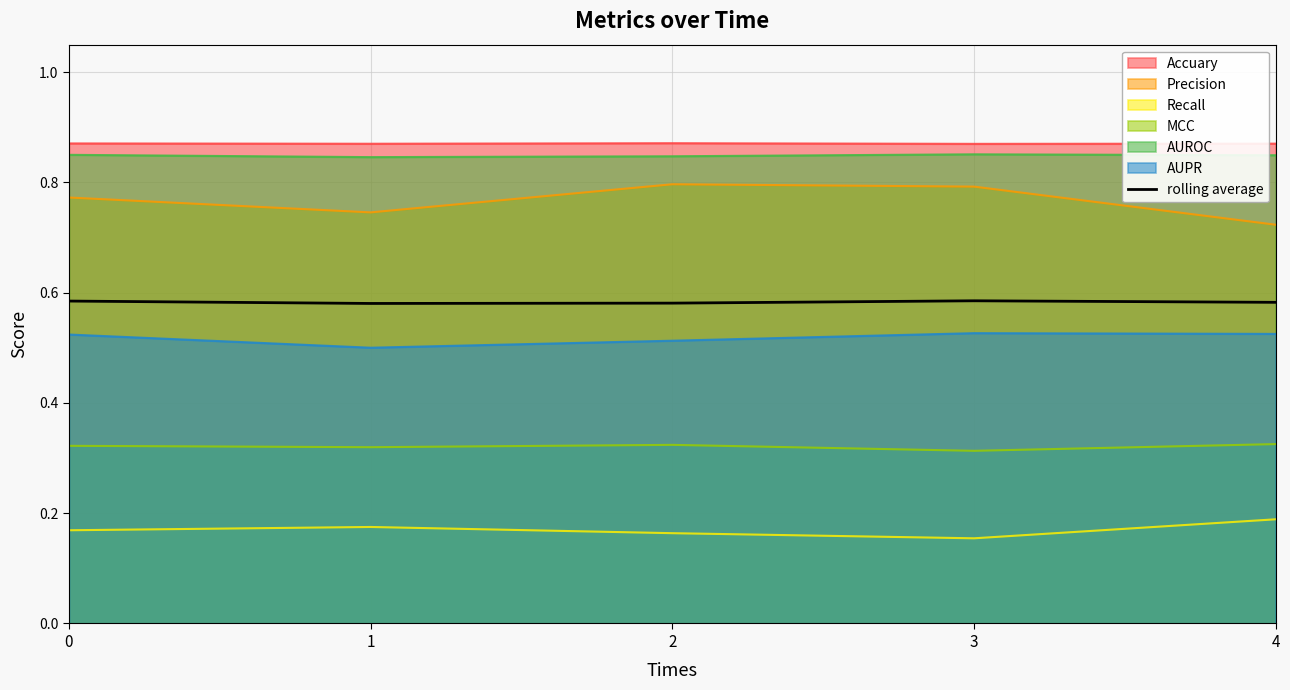

How many interior local peaks (higher than both neighbors) does the data have?

1